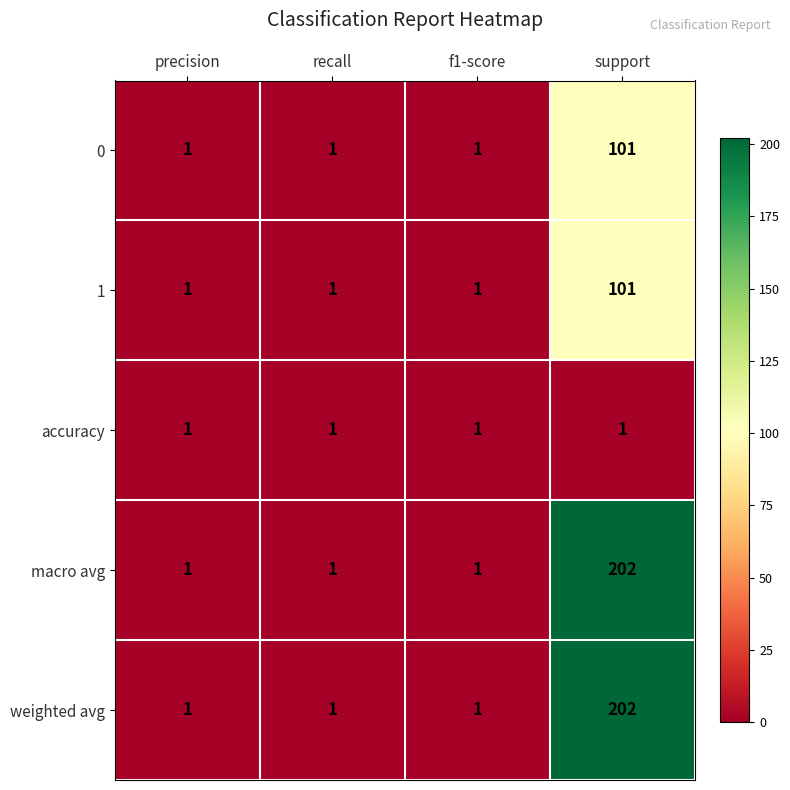

The accuracy series shows 0 at f1-score. True or false?

False